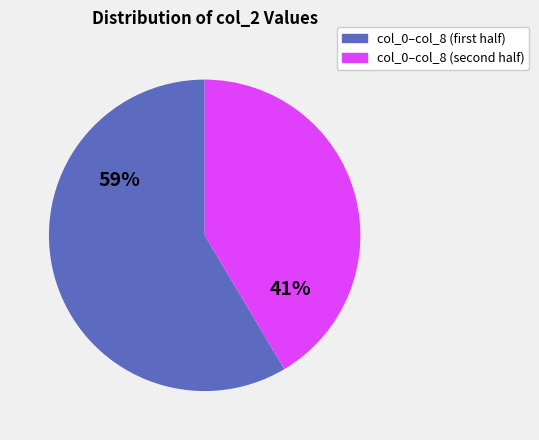

Is there any slice that represents more than half of the pie?

Yes